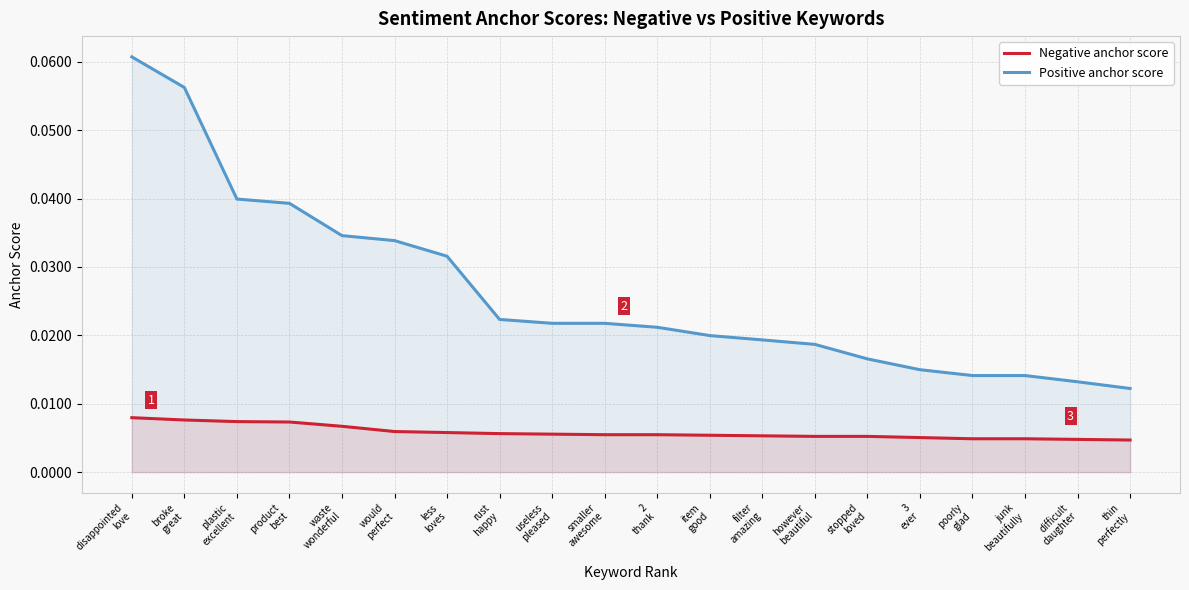

True or false: Positive anchor score and Negative anchor score cross at least once.

False